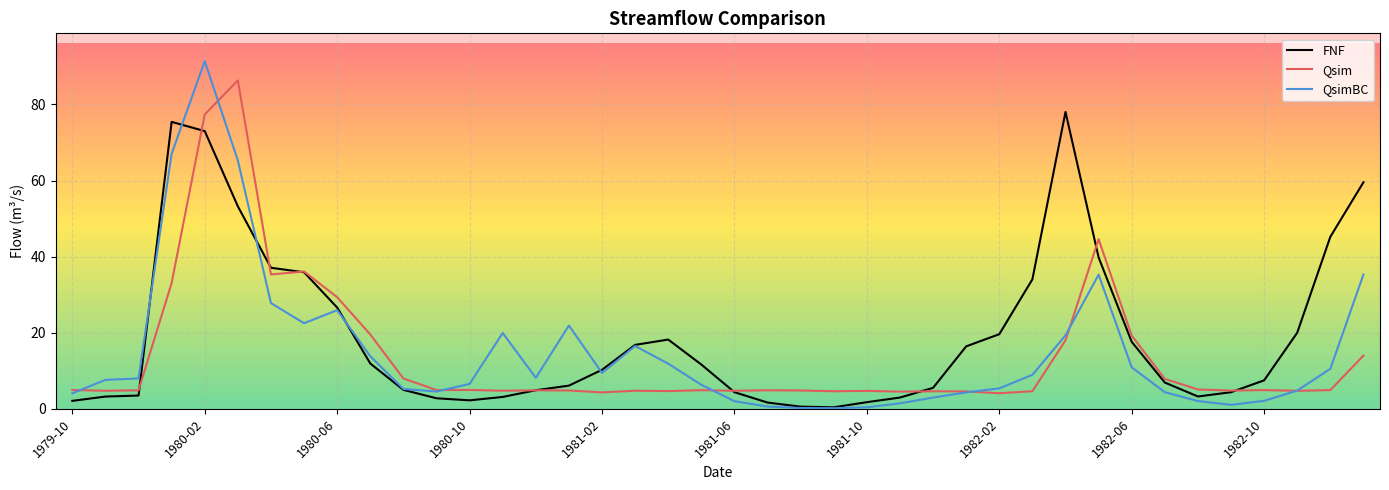

Rank the series by their maximum value, from lowest to highest.

FNF, Qsim, QsimBC